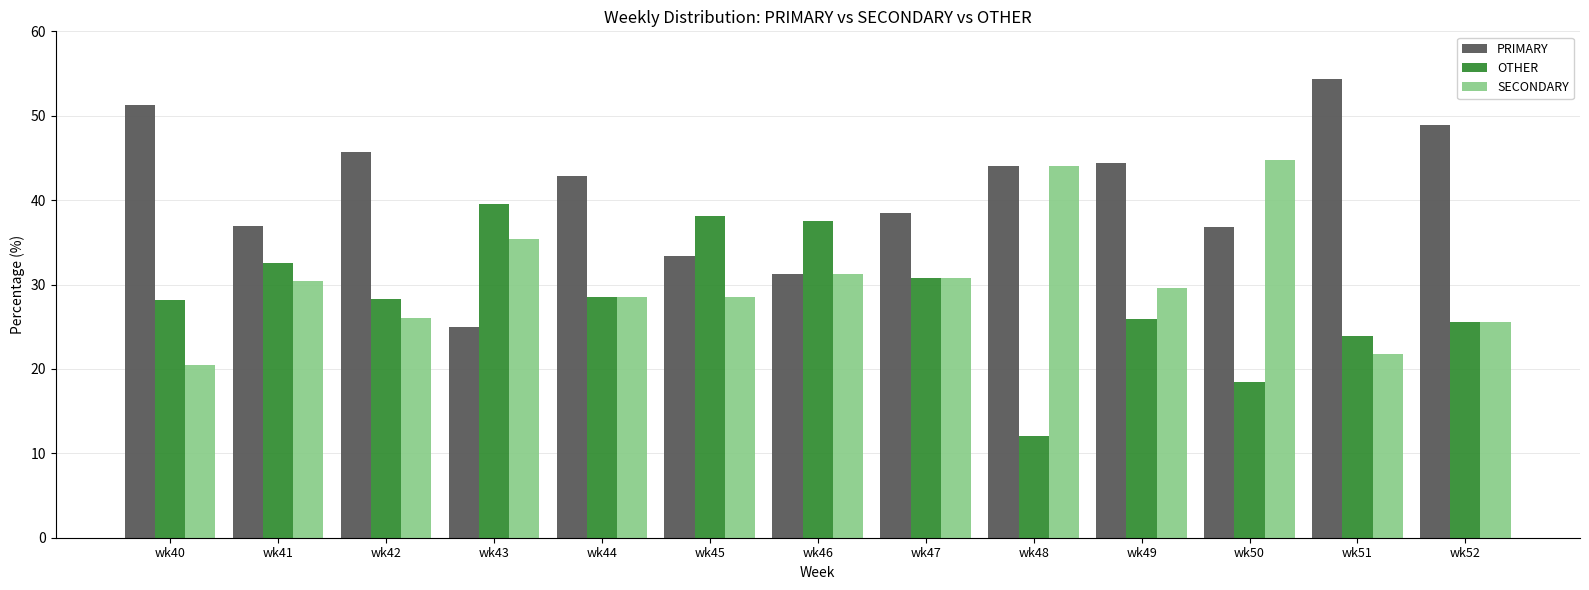

What is the value of the SECONDARY bar at the 10th from the left?

29.6